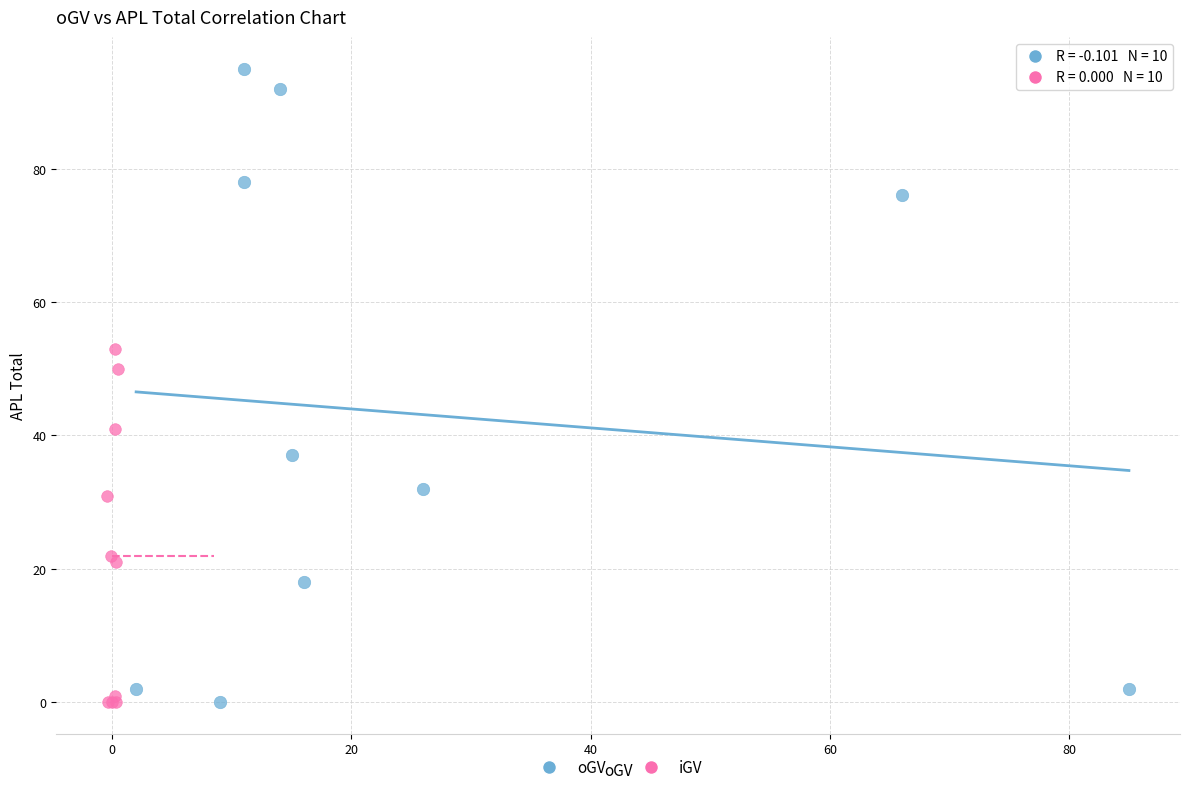

Which series reaches the maximum Y coordinate?

oGV